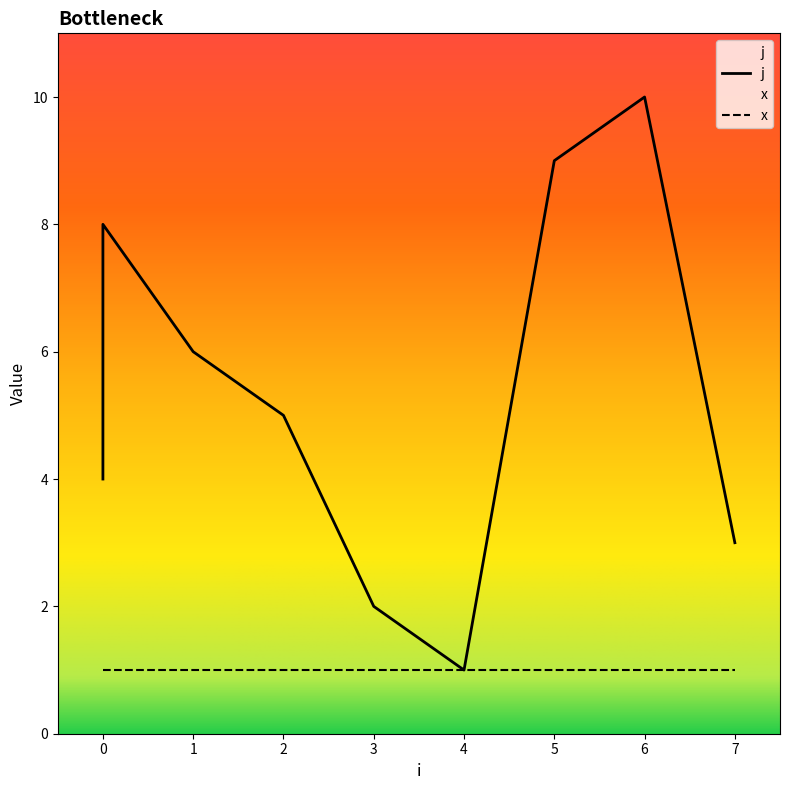

The value at 3 is 3. True or false?

False